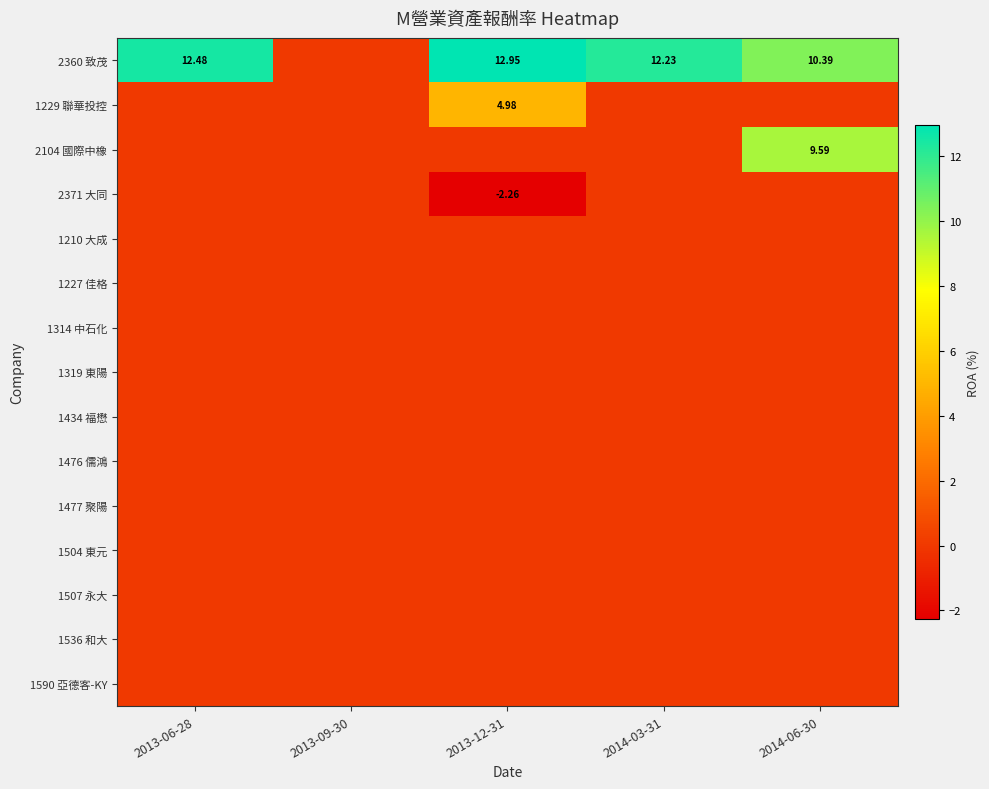

At how many categories does at least one series exceed 4?

4